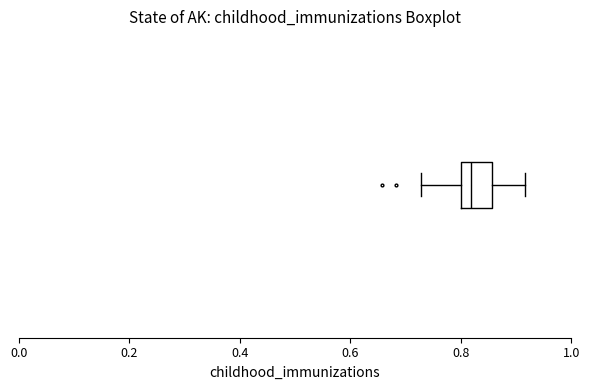

Where is the right edge of the box on the x-axis? The values are not printed on the chart, so give them approximately, as read against the axis.

0.86